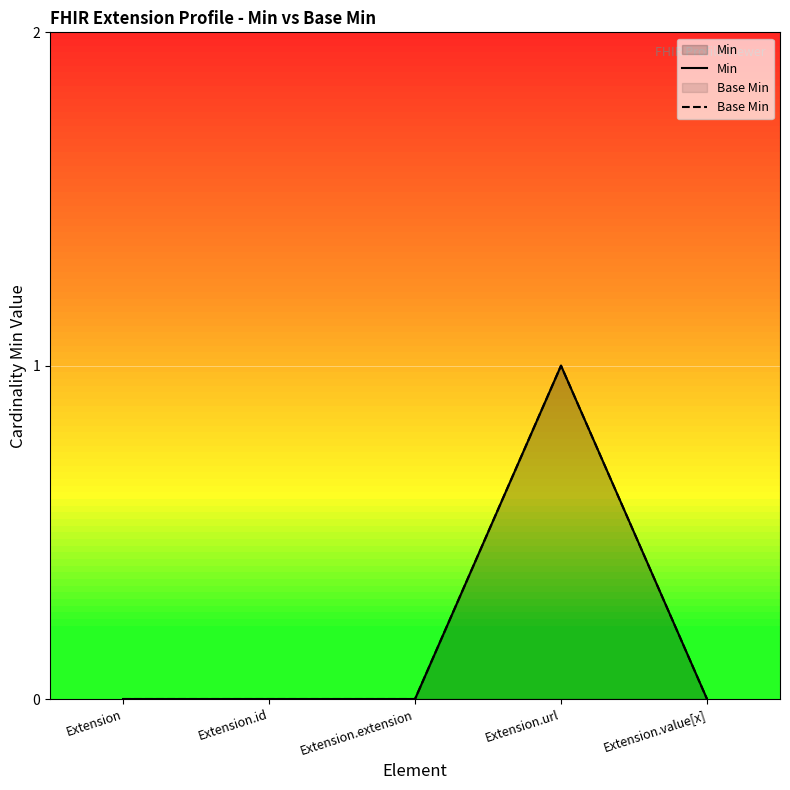

List the labels in order of Base Min value, smallest first.

Extension, Extension.id, Extension.extension, Extension.value[x], Extension.url